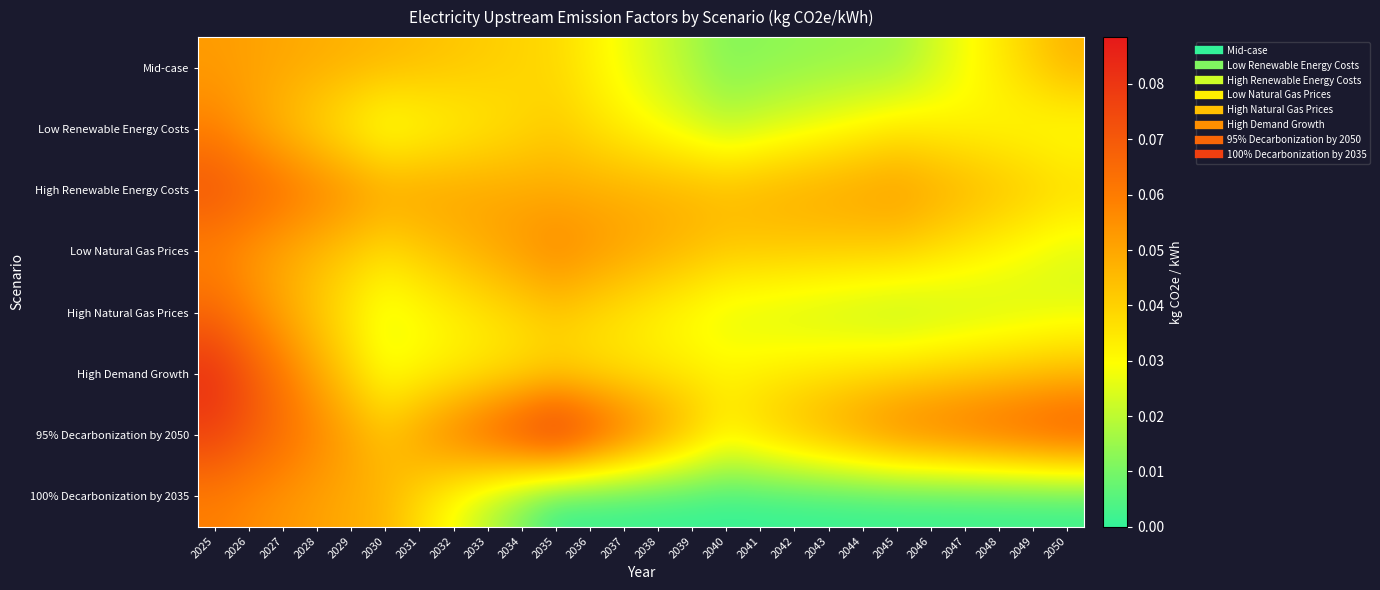

At which category is the sum across all series the highest?

2025